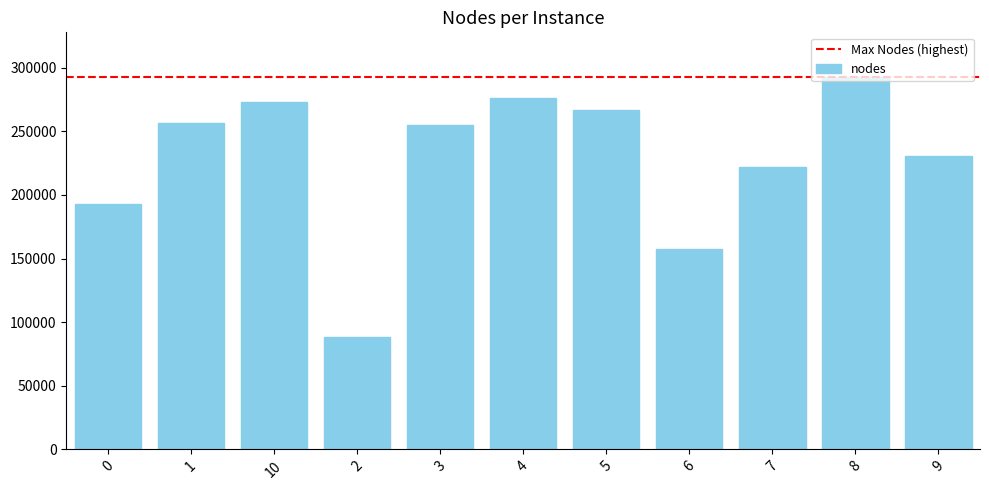

How many values are below 254637?

5